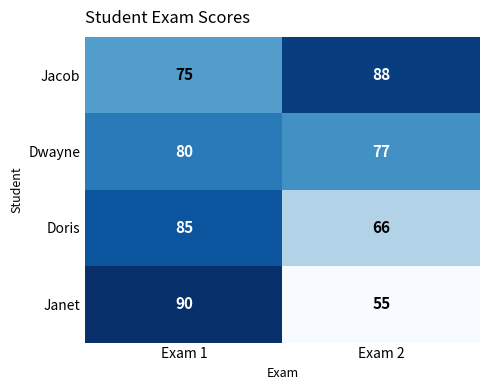

True or false: Dwayne has a value of 77 at Exam 2.

True